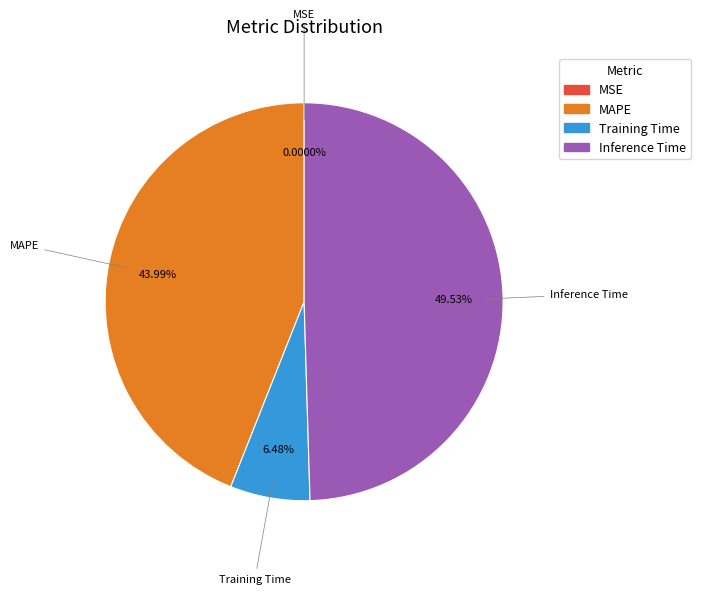

Is there any slice that represents more than half of the pie?

No